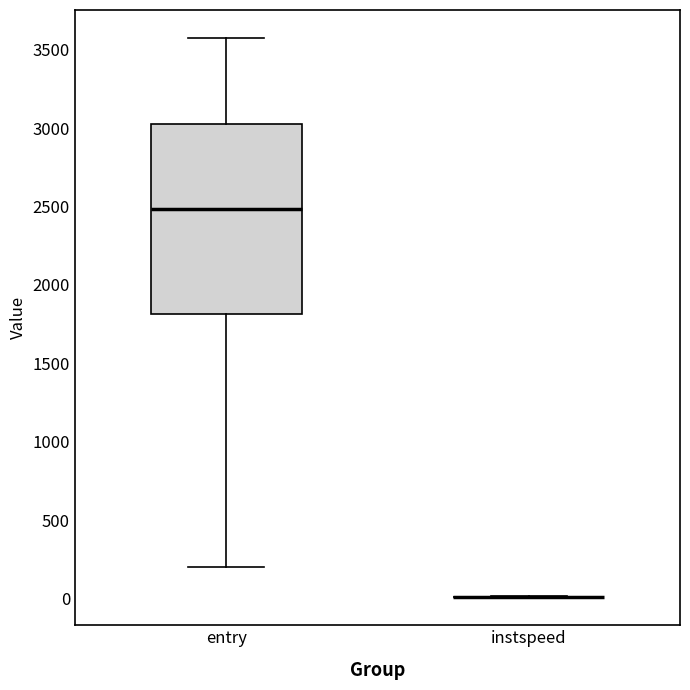

Which box is the tallest, from its lower edge to its upper edge?

entry